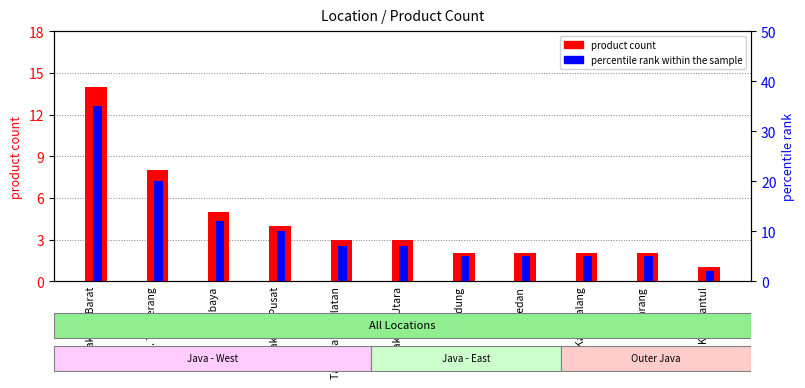

What is the difference between the maximum and minimum values in the percentile rank within the sample series?

33